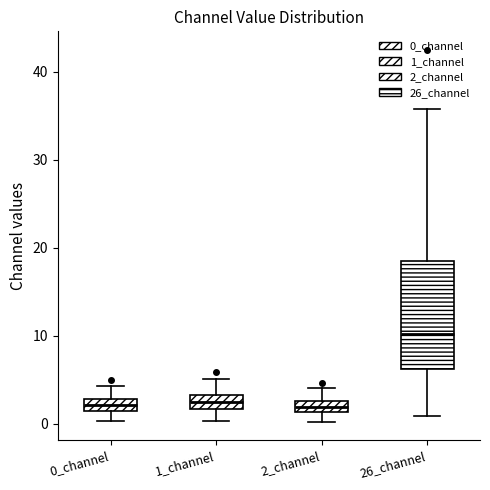

Which box's median line is the highest?

26_channel